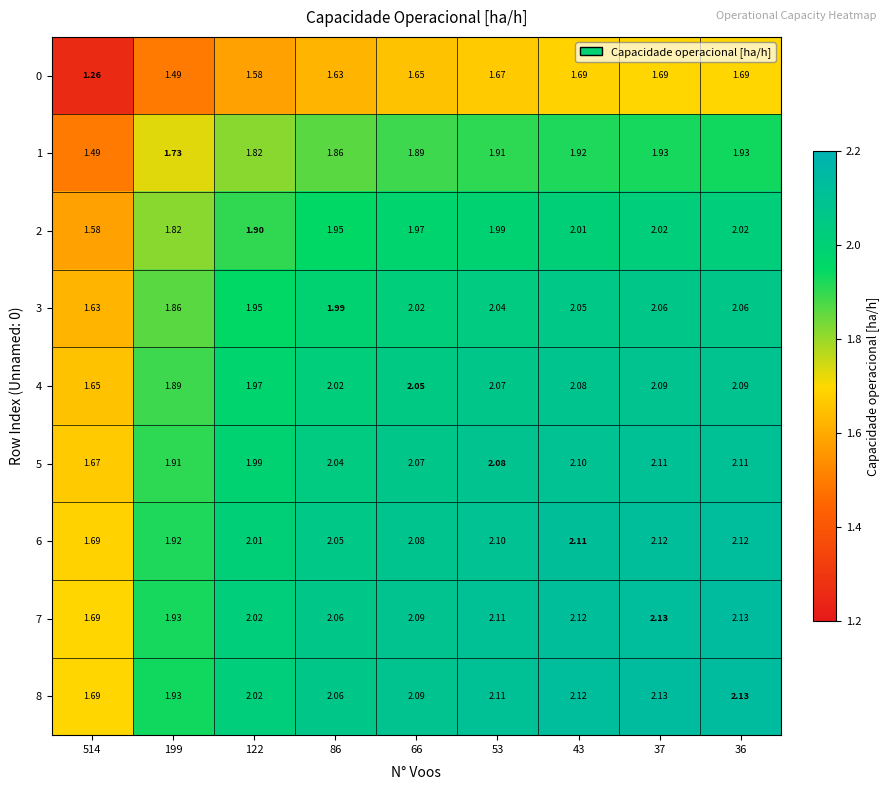

Between 86 and 36, which series saw the biggest shift?

4